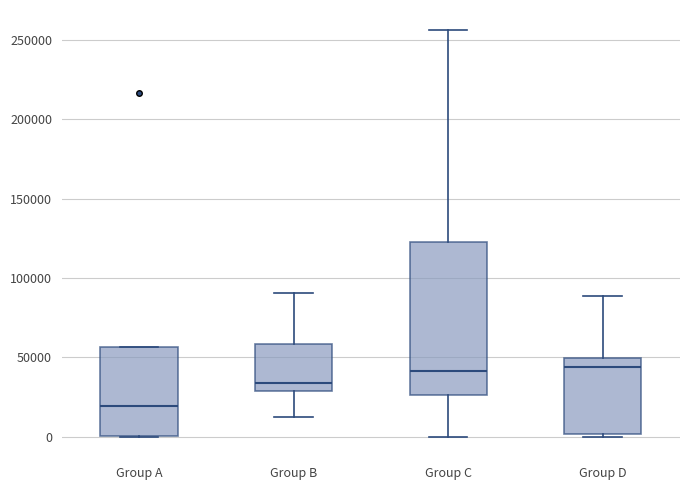

Comparing the boxes themselves (not the whiskers), which one is the tallest?

Group C